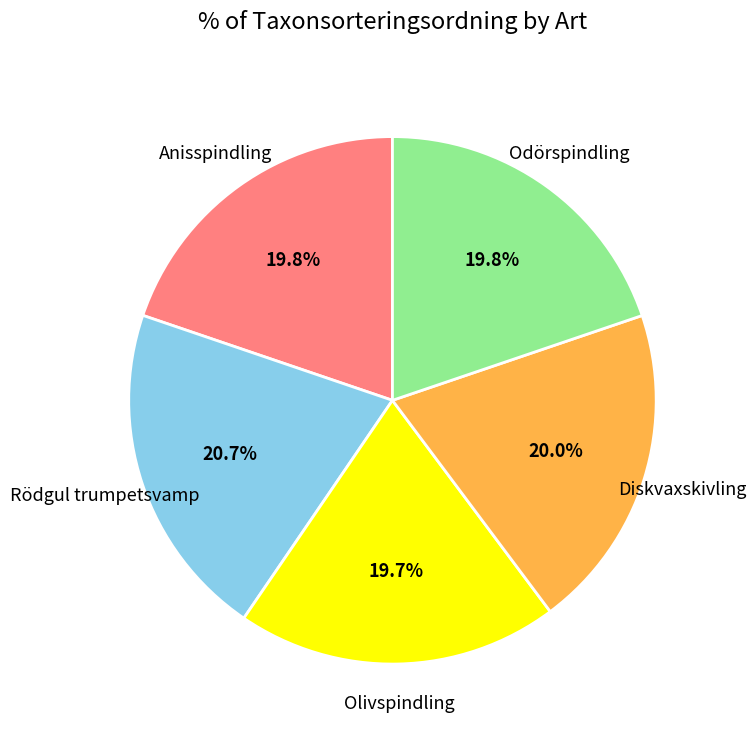

Count the number of slices in the pie.

5